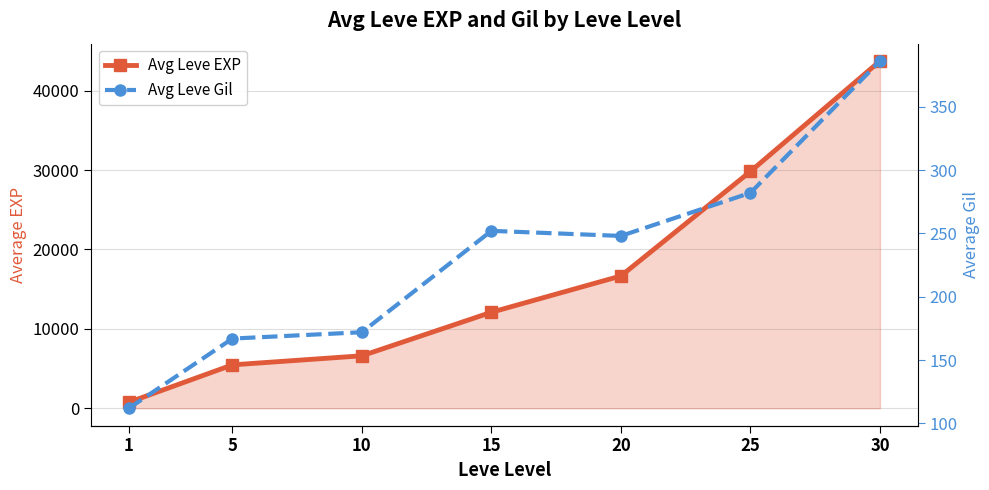

Reading right to left, transcribe all the data shown in this chart.

Avg Leve EXP: 43731	29825	16664	12093	6610	5468	748
Avg Leve Gil: 386	282	248	252	172	167	112